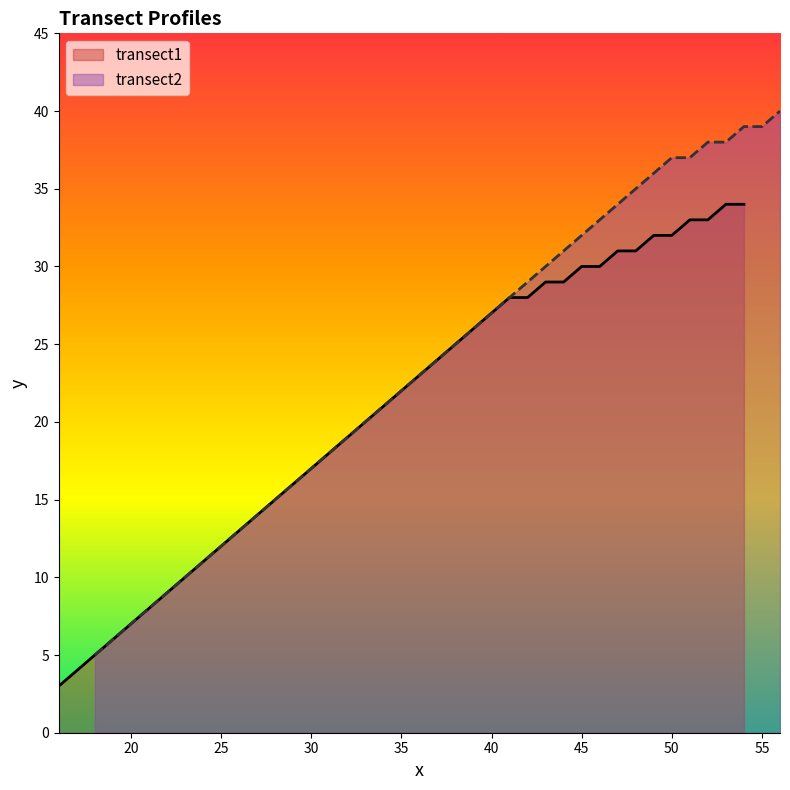

True or false: transect1 has a value of 22 at 35.

True